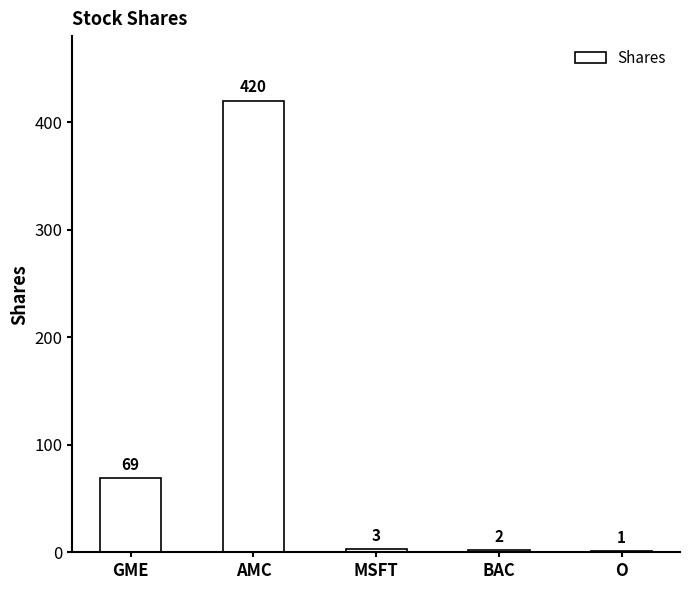

Reading left to right, what are all the values shown in this chart?

GME=69	AMC=420	MSFT=3	BAC=2	O=1